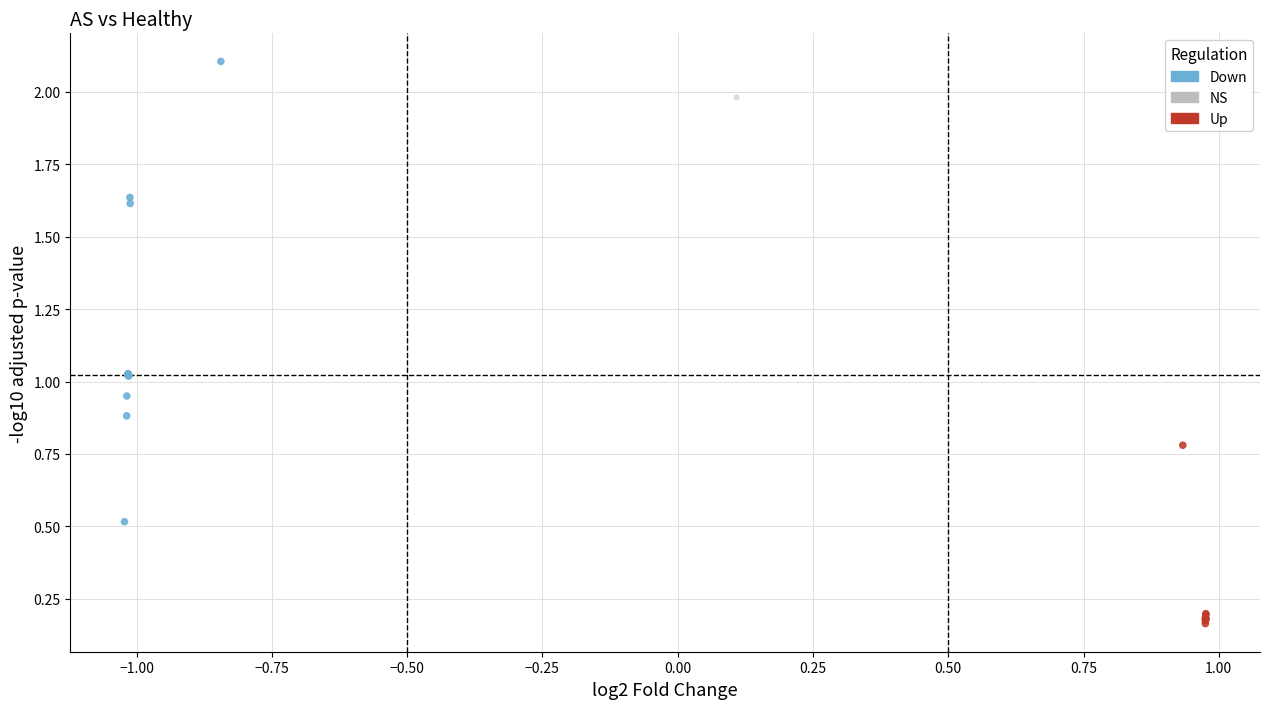

What are all the series names shown in the legend?

Down, NS, Up